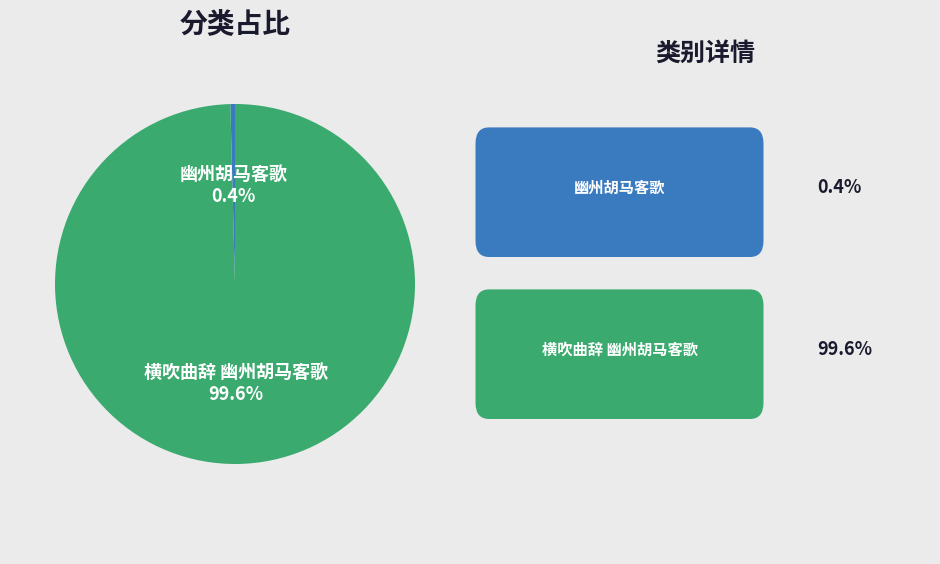

To the nearest percent, what is the difference between the largest and smallest slice percentages?

99%